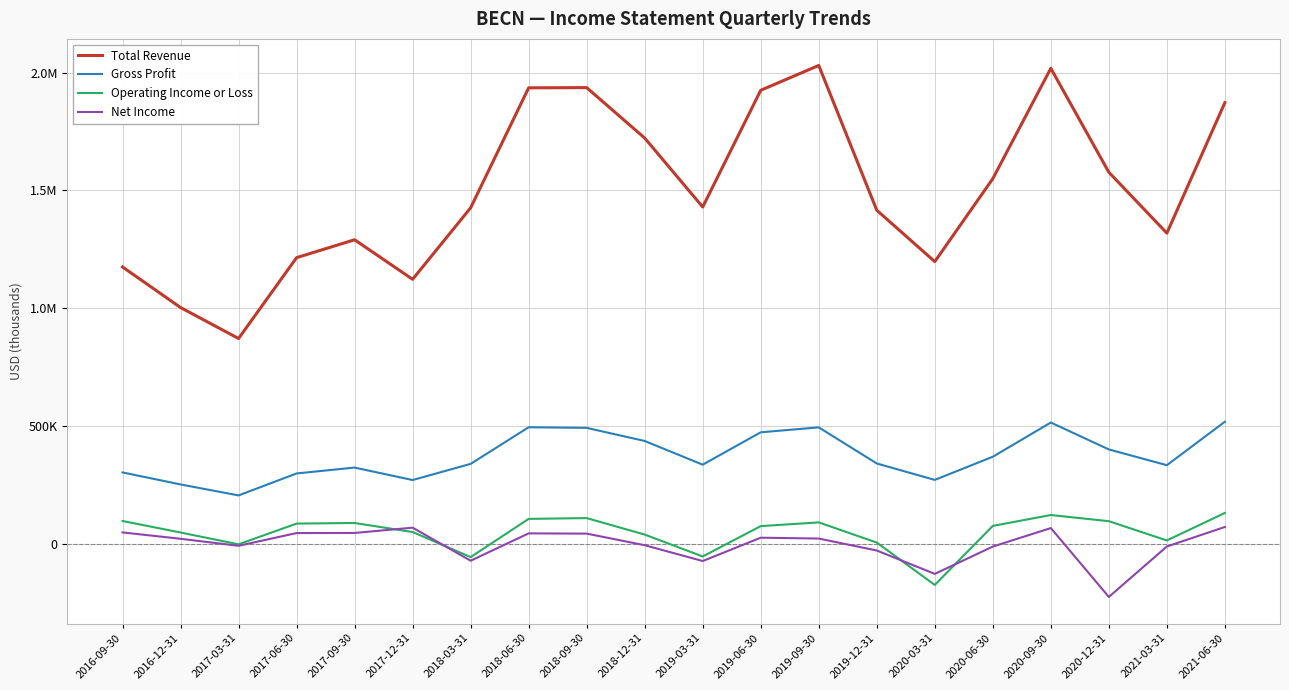

How many interior local valleys does the Operating Income or Loss series have?

5